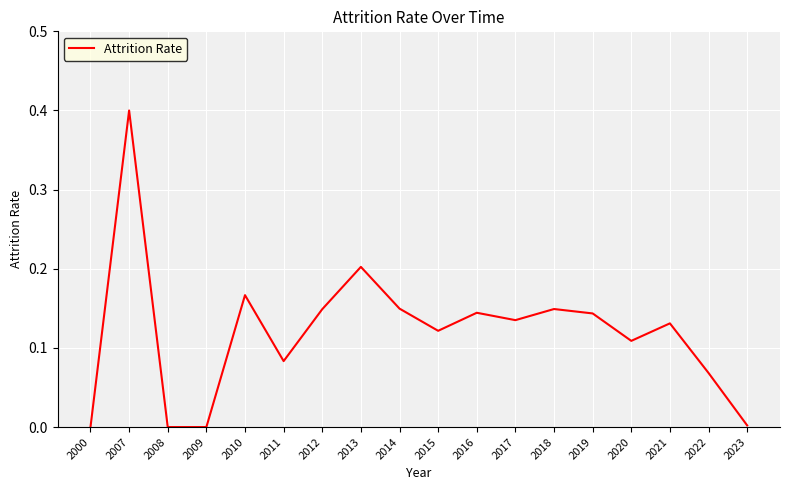

True or false: the data shows 0.0 at 2008.

True